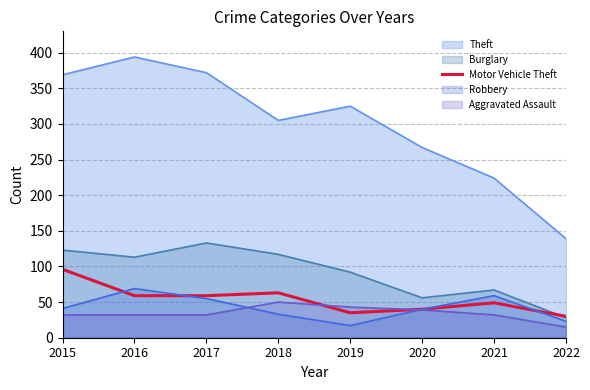

Which series has the largest total across all categories?

Theft